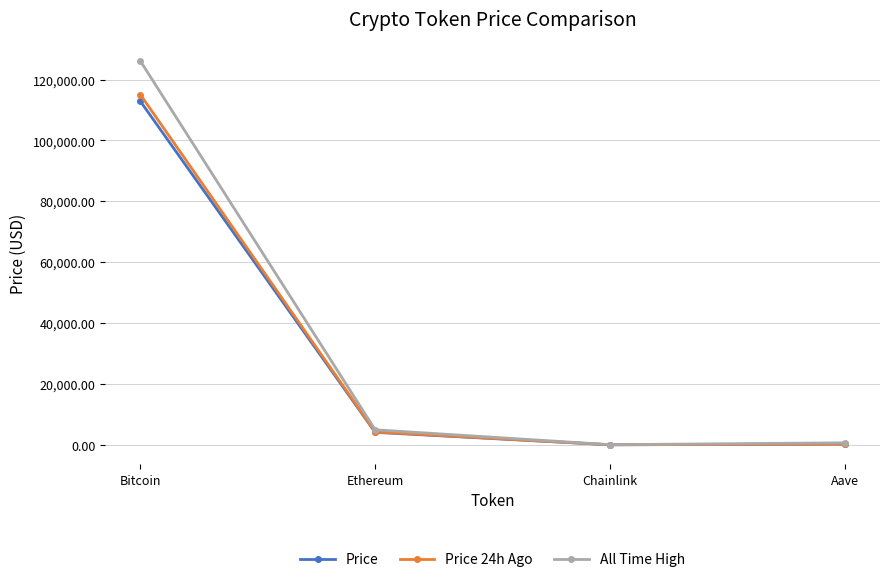

True or false: Price 24h Ago has a value of 4225.9 at Ethereum.

True